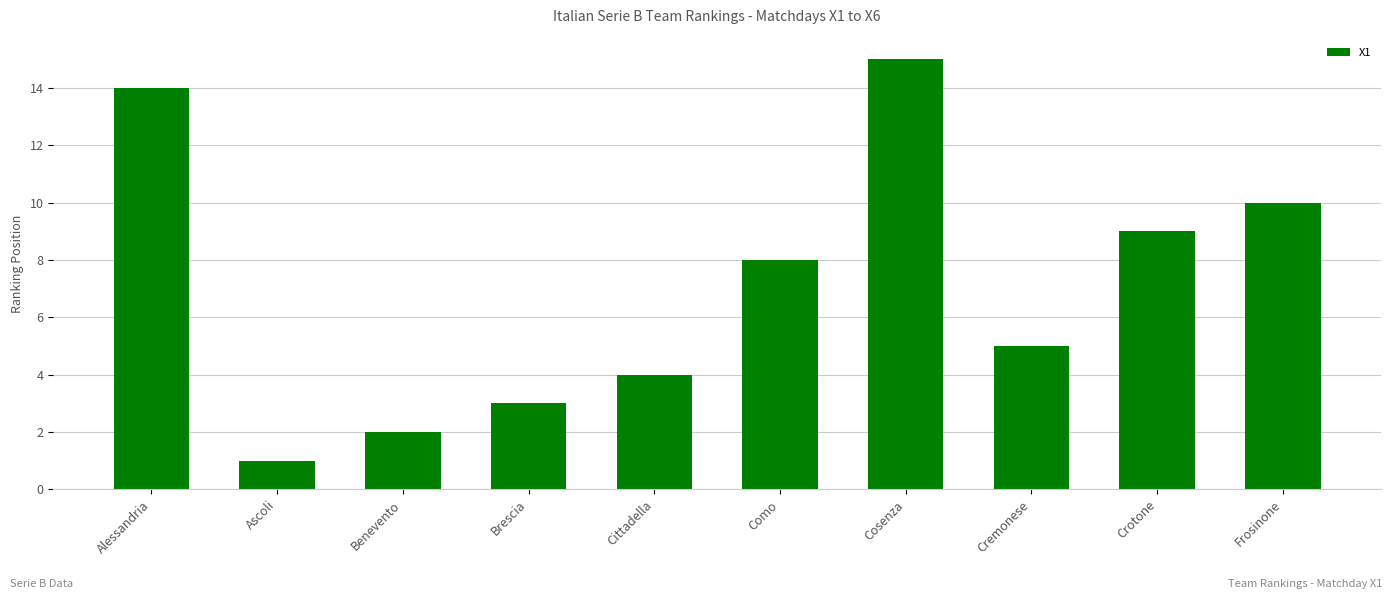

What is the label of the 5th bar from the right?

Como